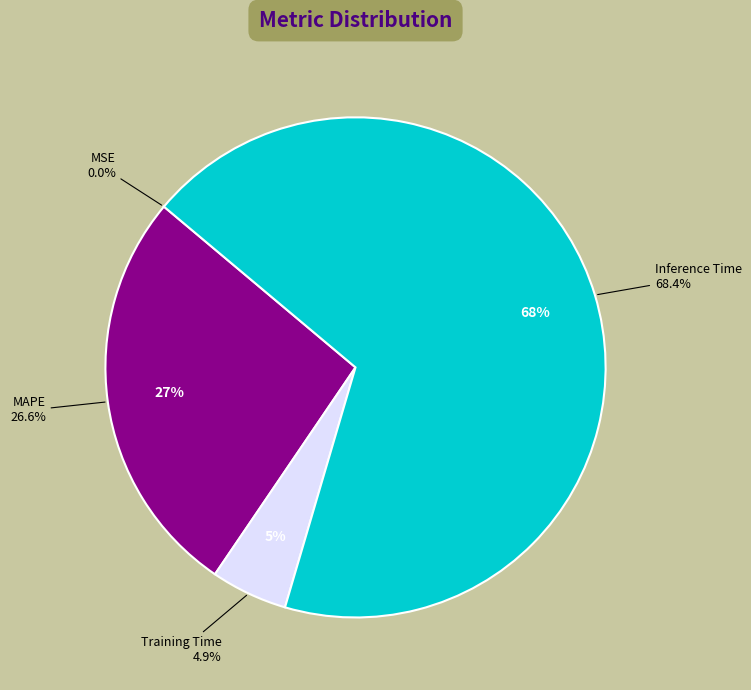

What is the total percentage of MSE and Training Time?

4.9%